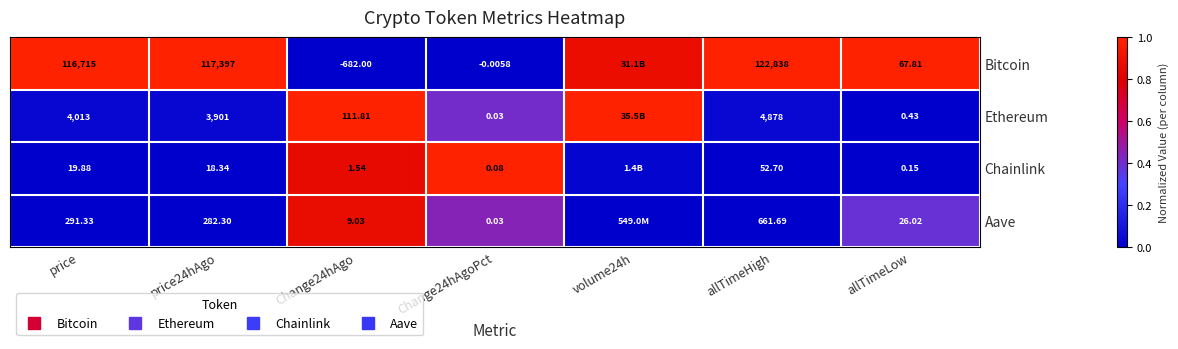

The Chainlink series shows 0.0 at allTimeHigh. True or false?

True